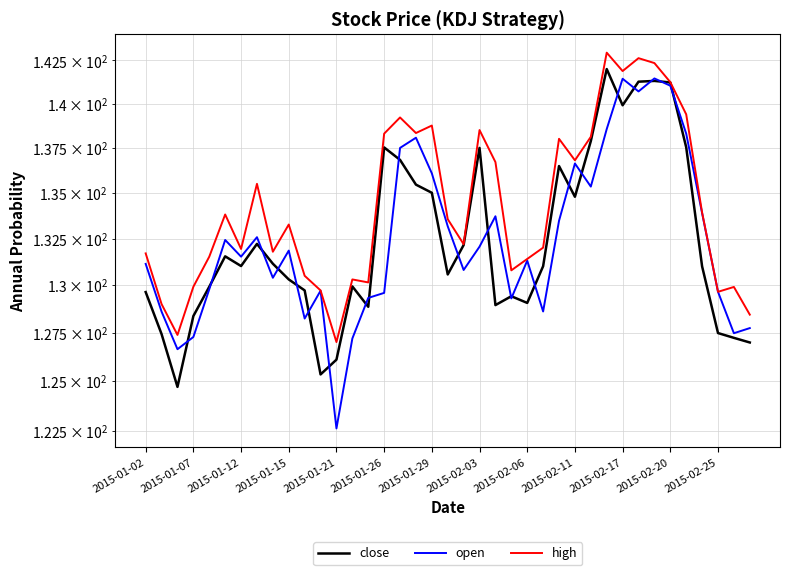

The close series shows 136.8 at 16. True or false?

True